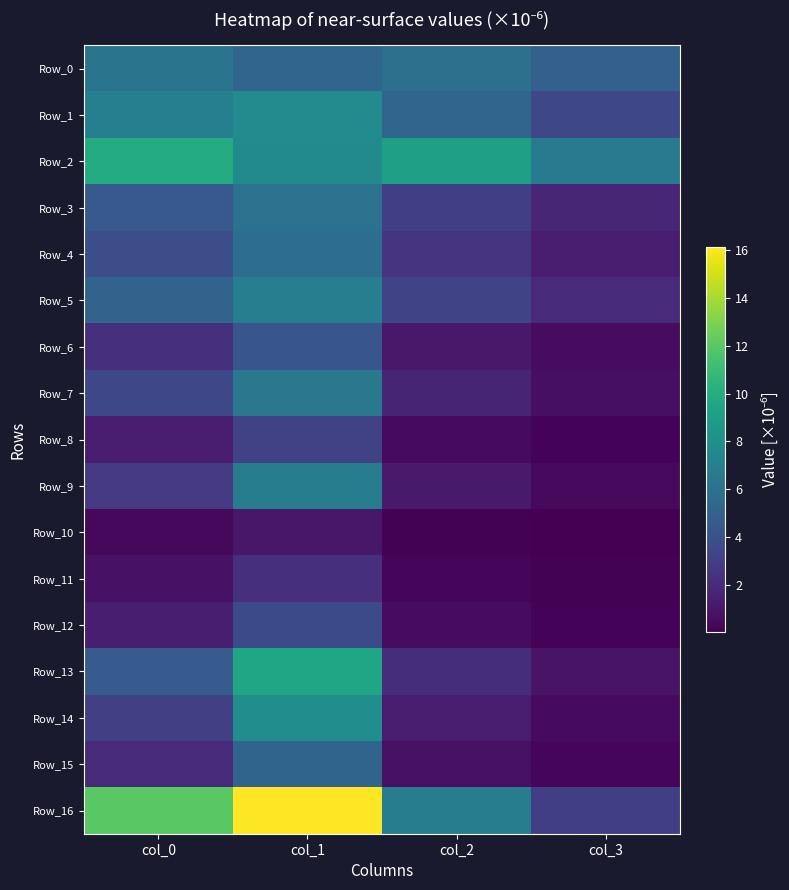

Which has a higher value, col_3 or col_1?

col_1